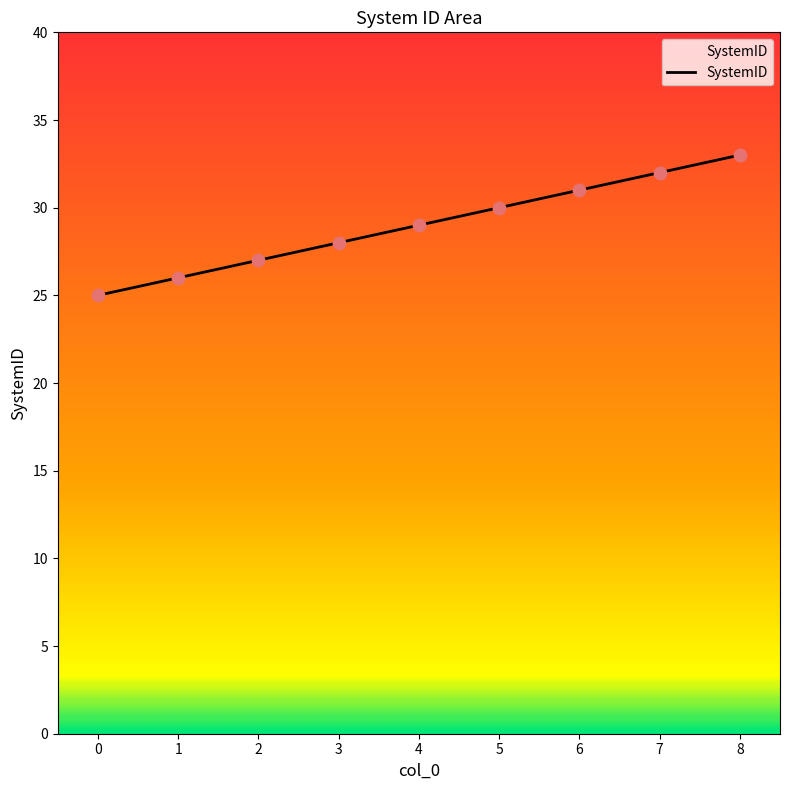

Approximately how many times larger is the value at 2 compared to 5?

0.9